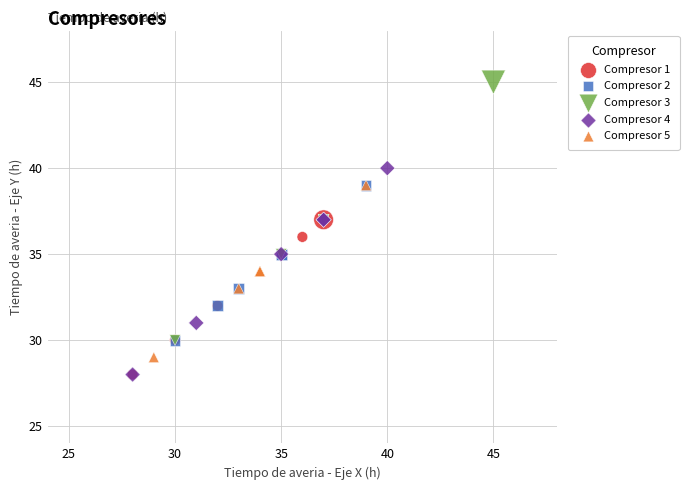

Which series has the largest Y range (max minus min)?

Compresor 3